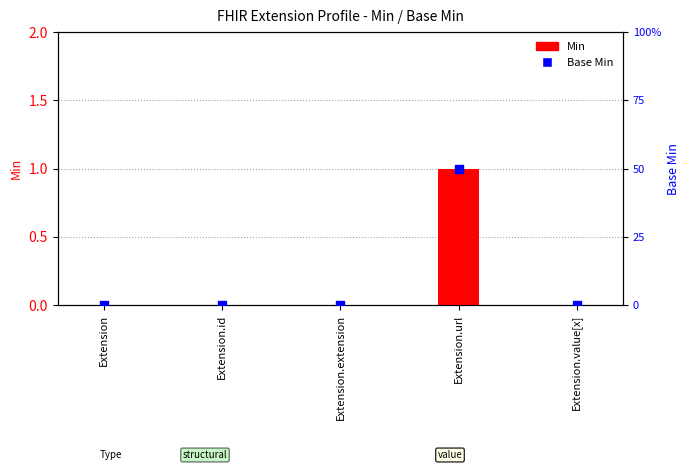

Which series contains the lowest Y value?

Min